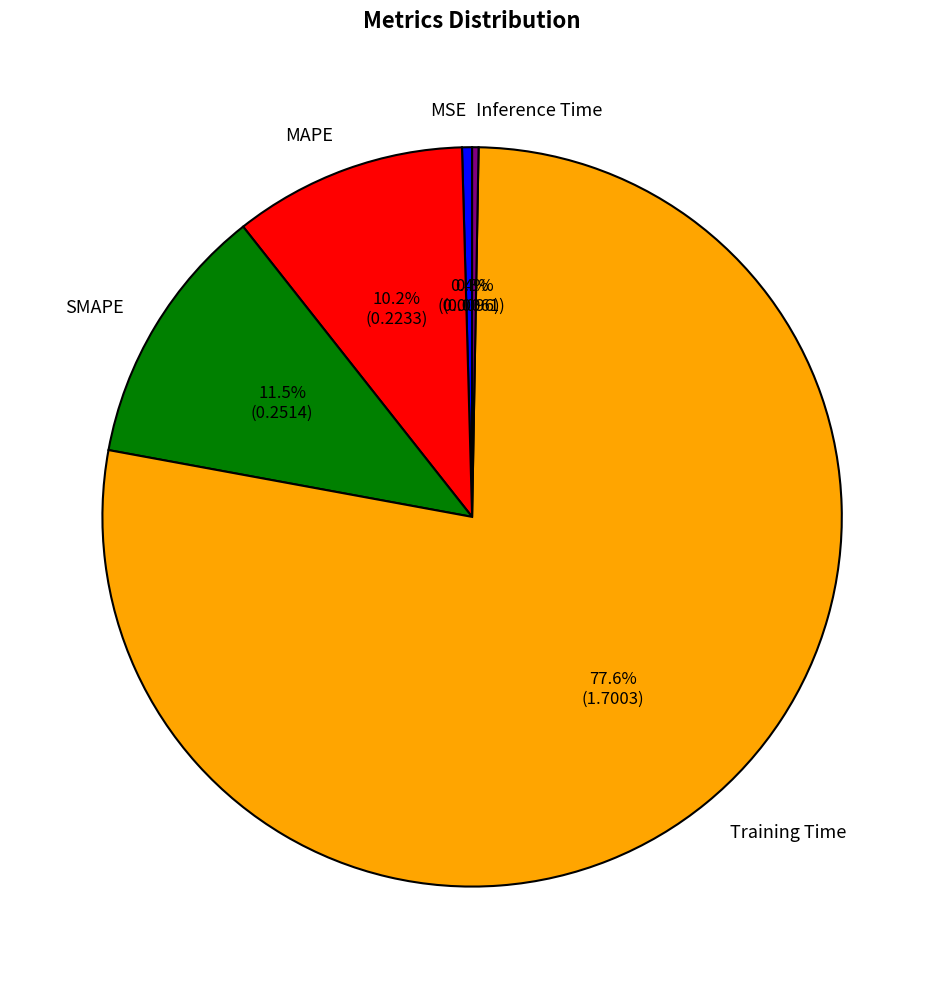

To the nearest percent, what percentage of the pie is MAPE?

10%